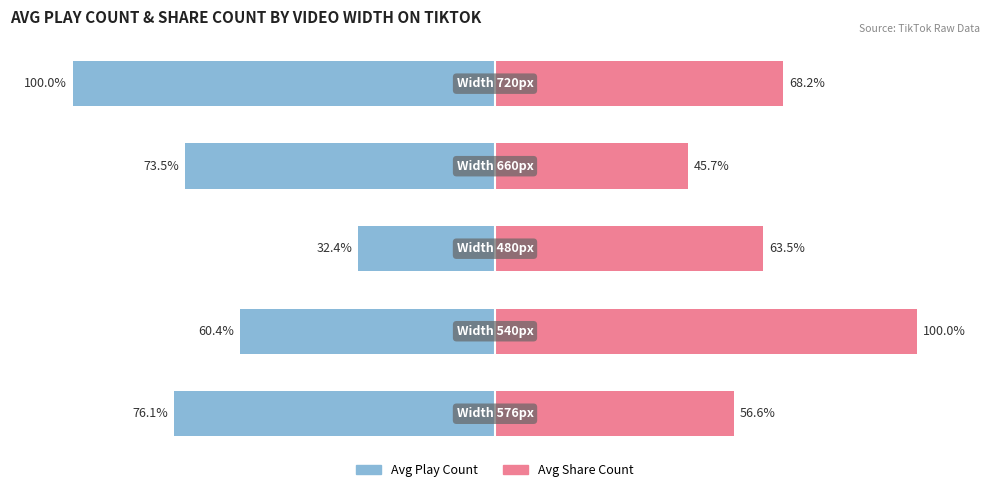

What position from the right is −100?

4